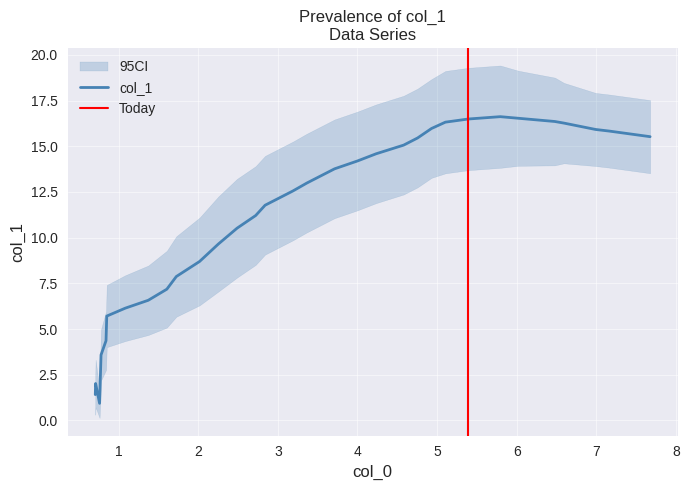

What is the highest value of the col_1 series?

16.6